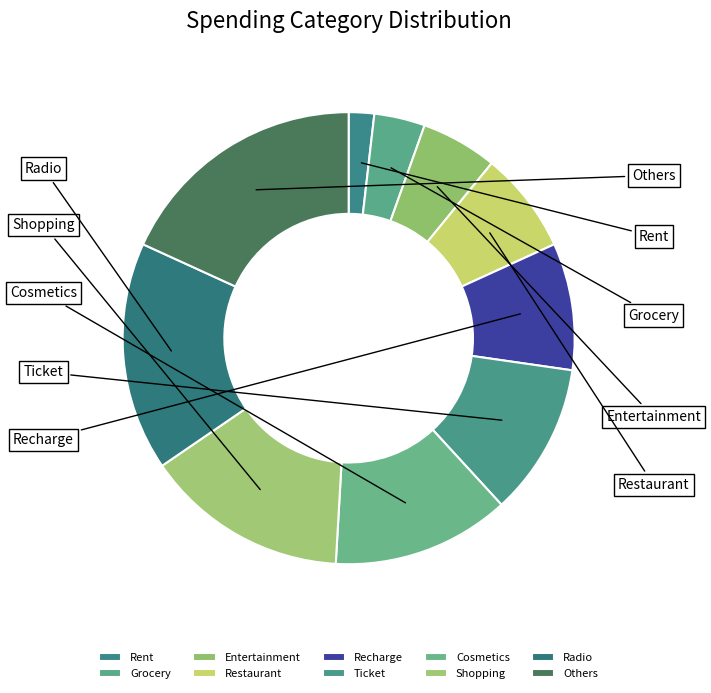

Is the sum of Cosmetics and Others greater than half?

No